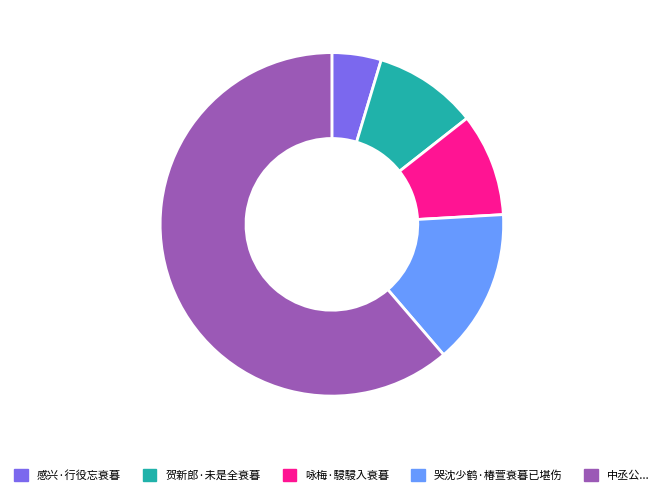

Which slice is the smallest?

感兴·行役忘衰暮